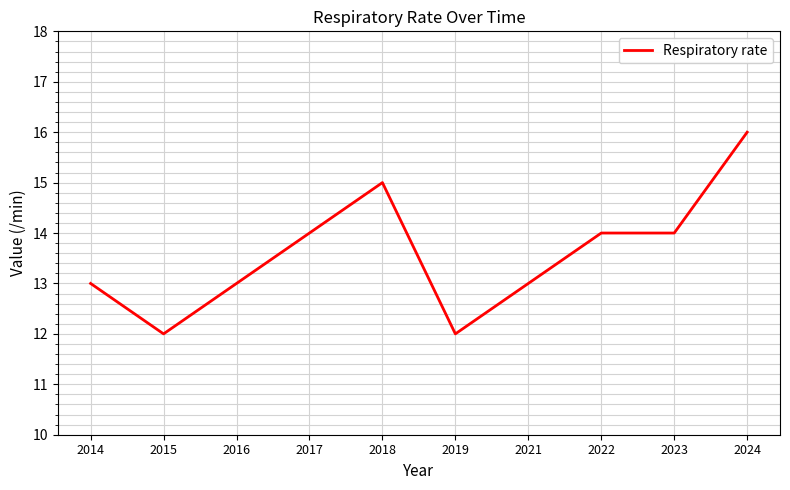

What is the approximate value at 2018?

15